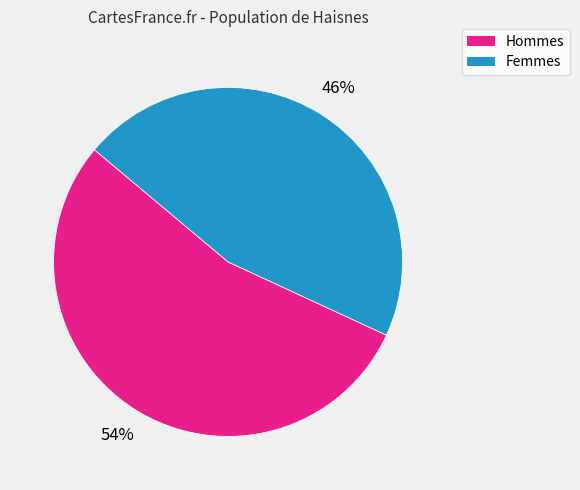

To the nearest percent, what is the difference between the largest and smallest slice percentages?

8%